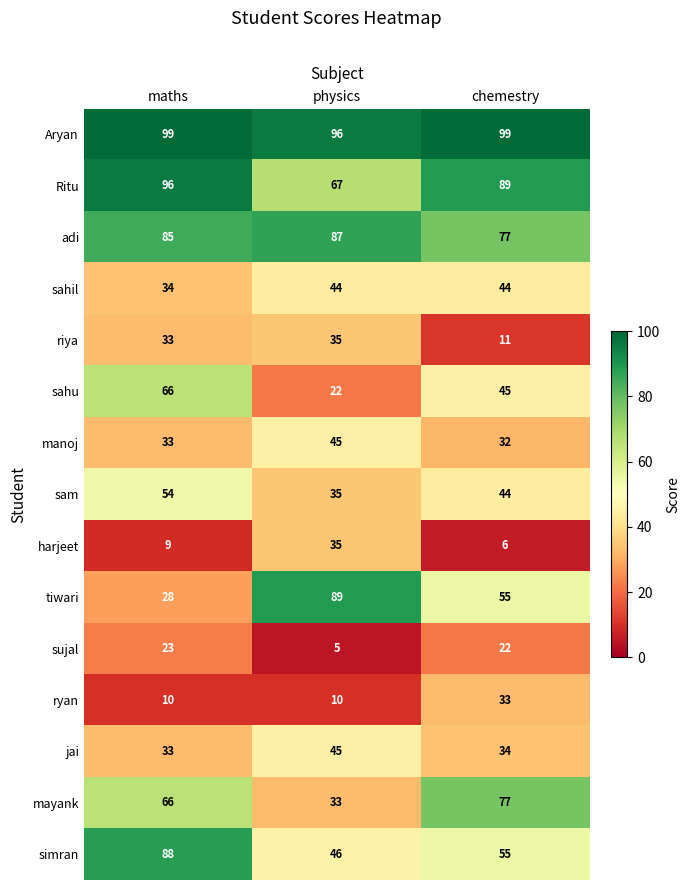

What value does the simran series have at maths, to the nearest 5?

90